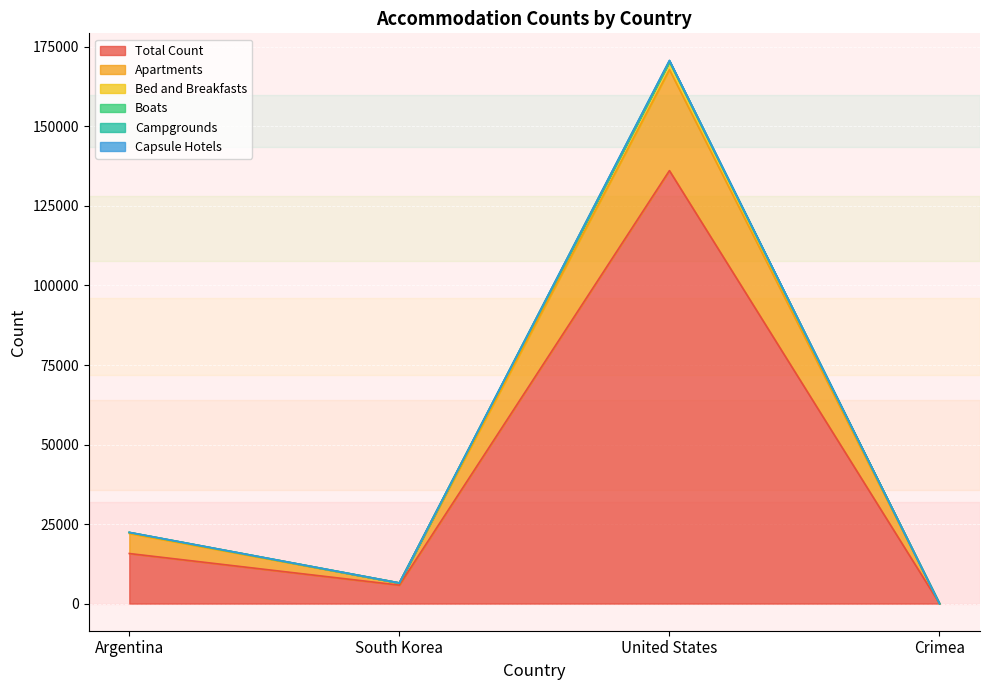

What position from the right is Crimea?

1